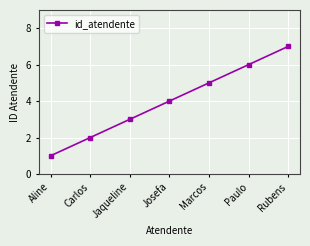

What is the maximum value shown in the chart?

7